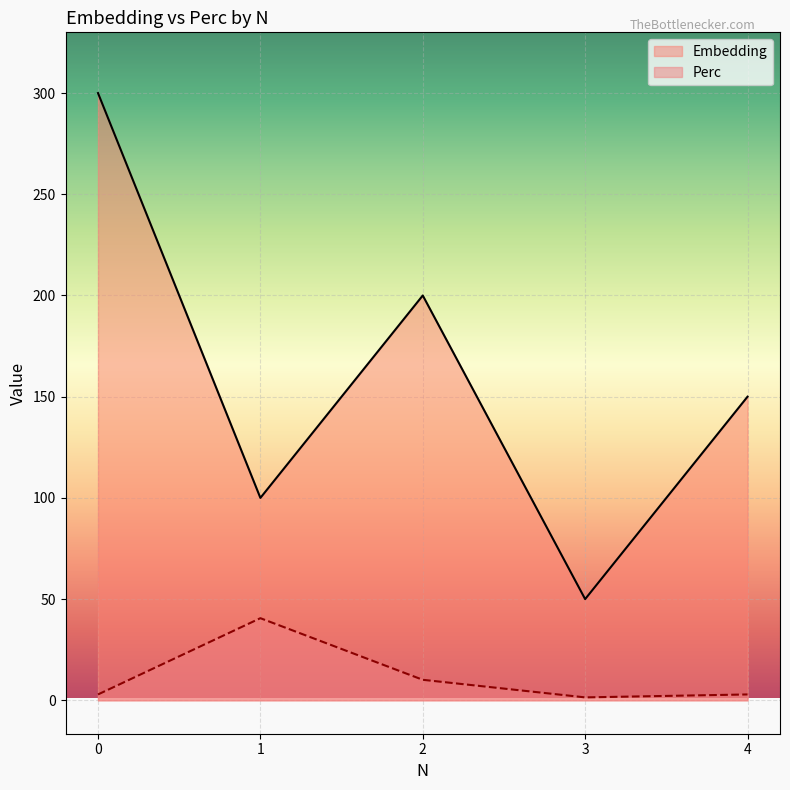

Read the Embedding value at 3.

50.0